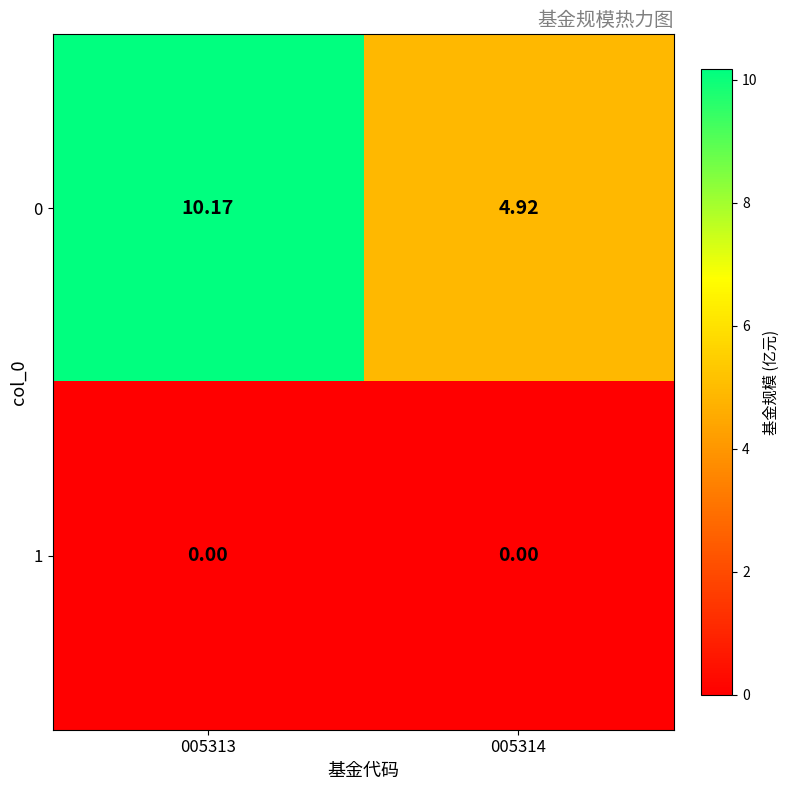

How many categories are shown in the chart?

2